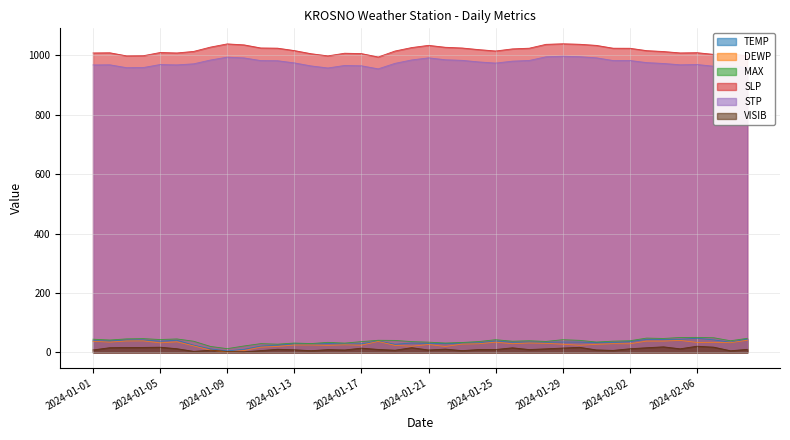

What is the lowest value of the STP series?

955.0